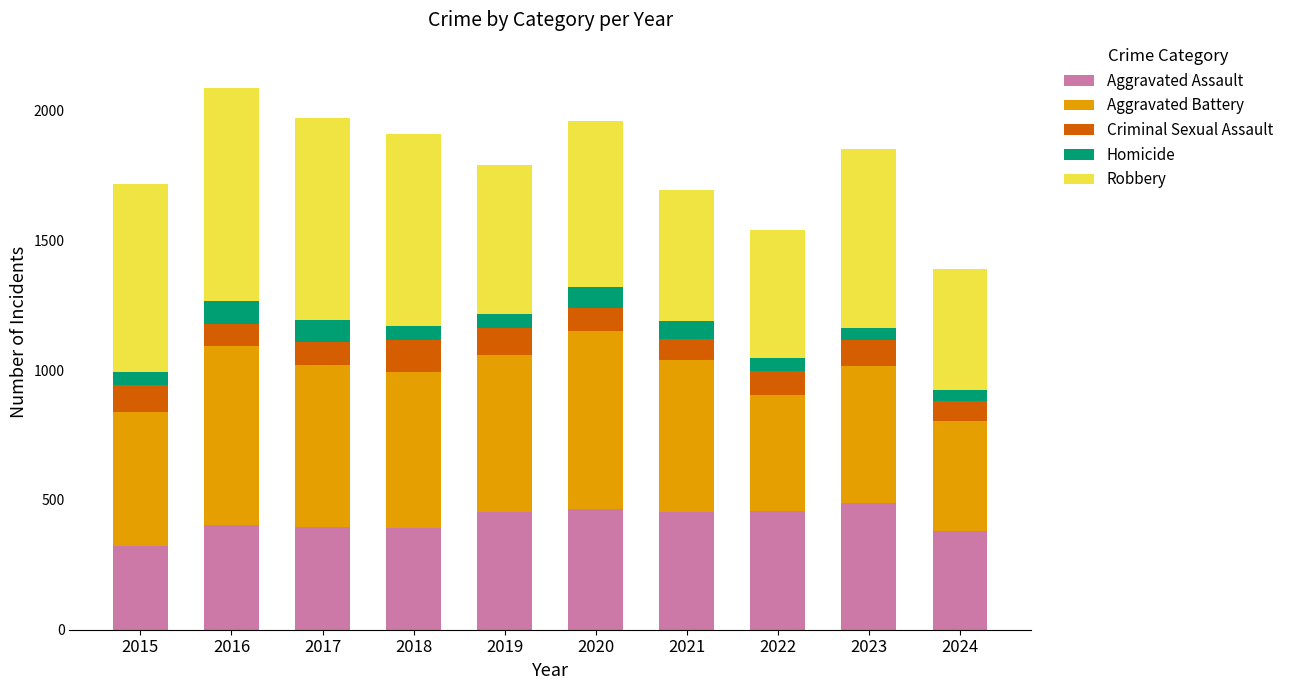

What is the total value across all series at 2016?

2086